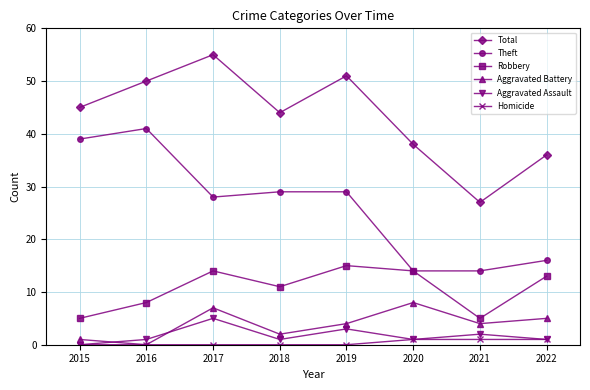

How many Aggravated Assault values are between 1 and 3?

6